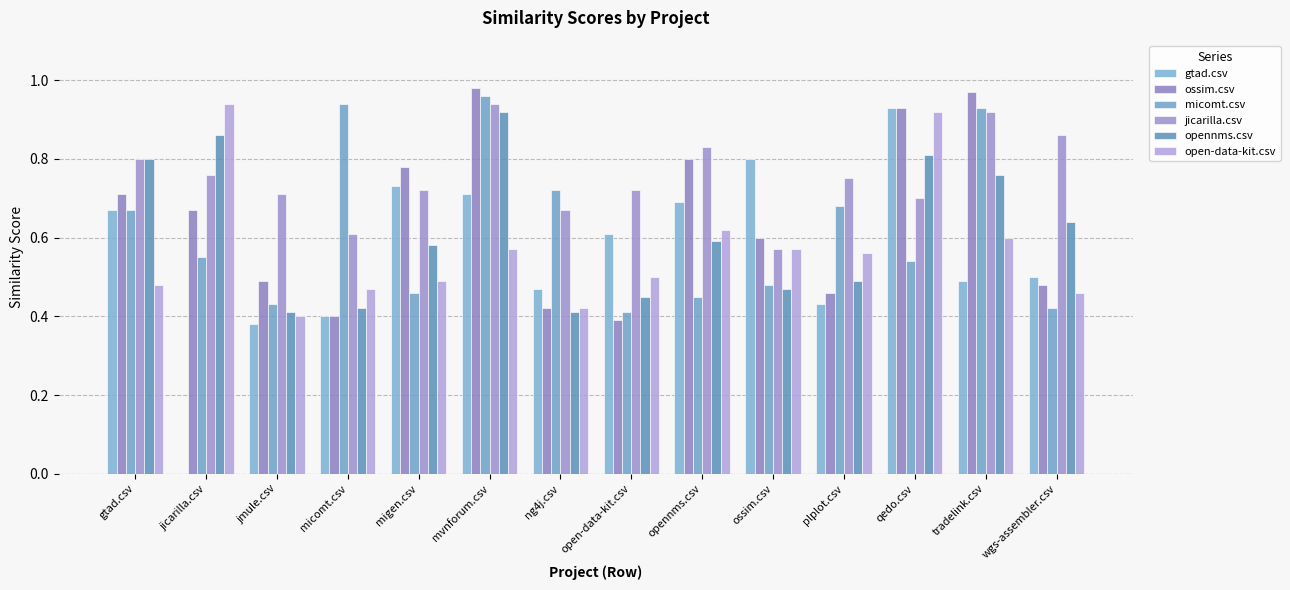

How many groups of bars are there?

14